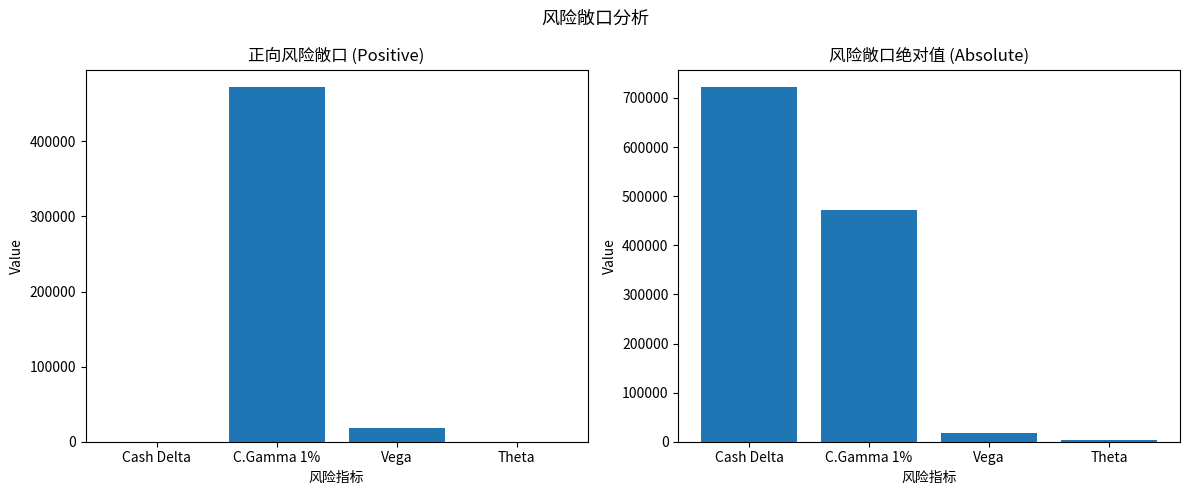

What is the total value across all series at Theta?

2826